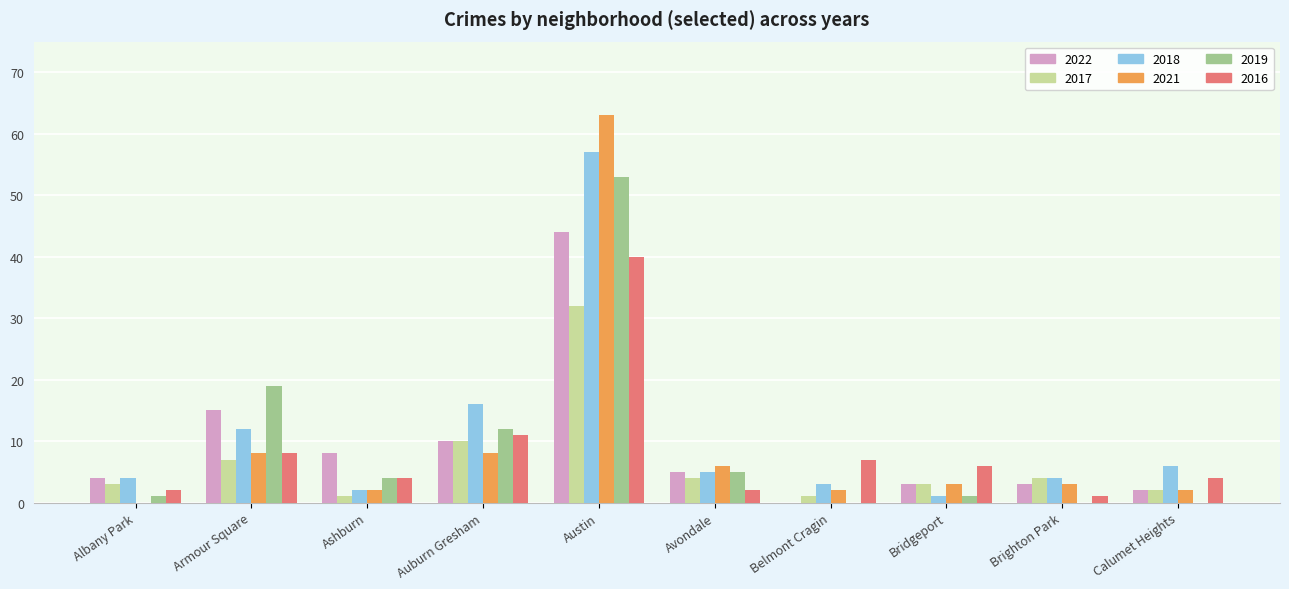

True or false: 2021 has a value of 2 at Calumet Heights.

True